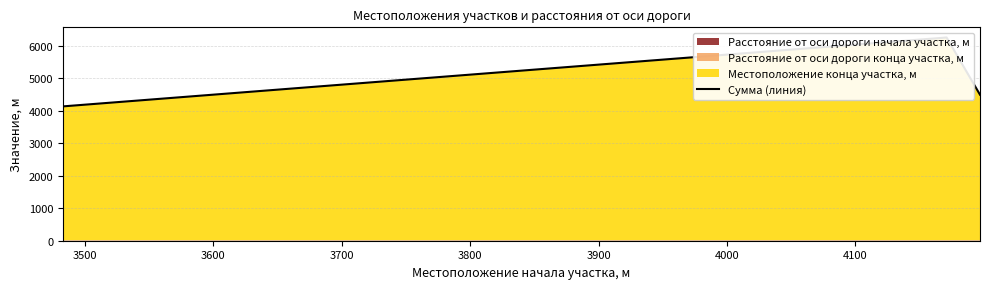

Count the values in the range 4130 to 6248.

3